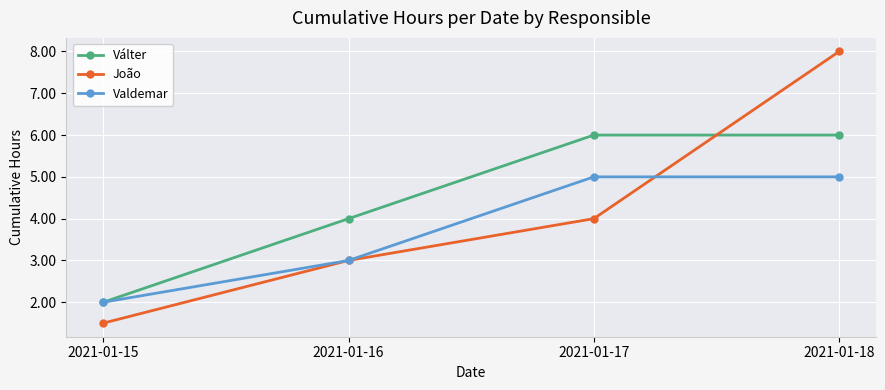

What is the difference between the maximum and minimum values in the Valdemar series?

3.0